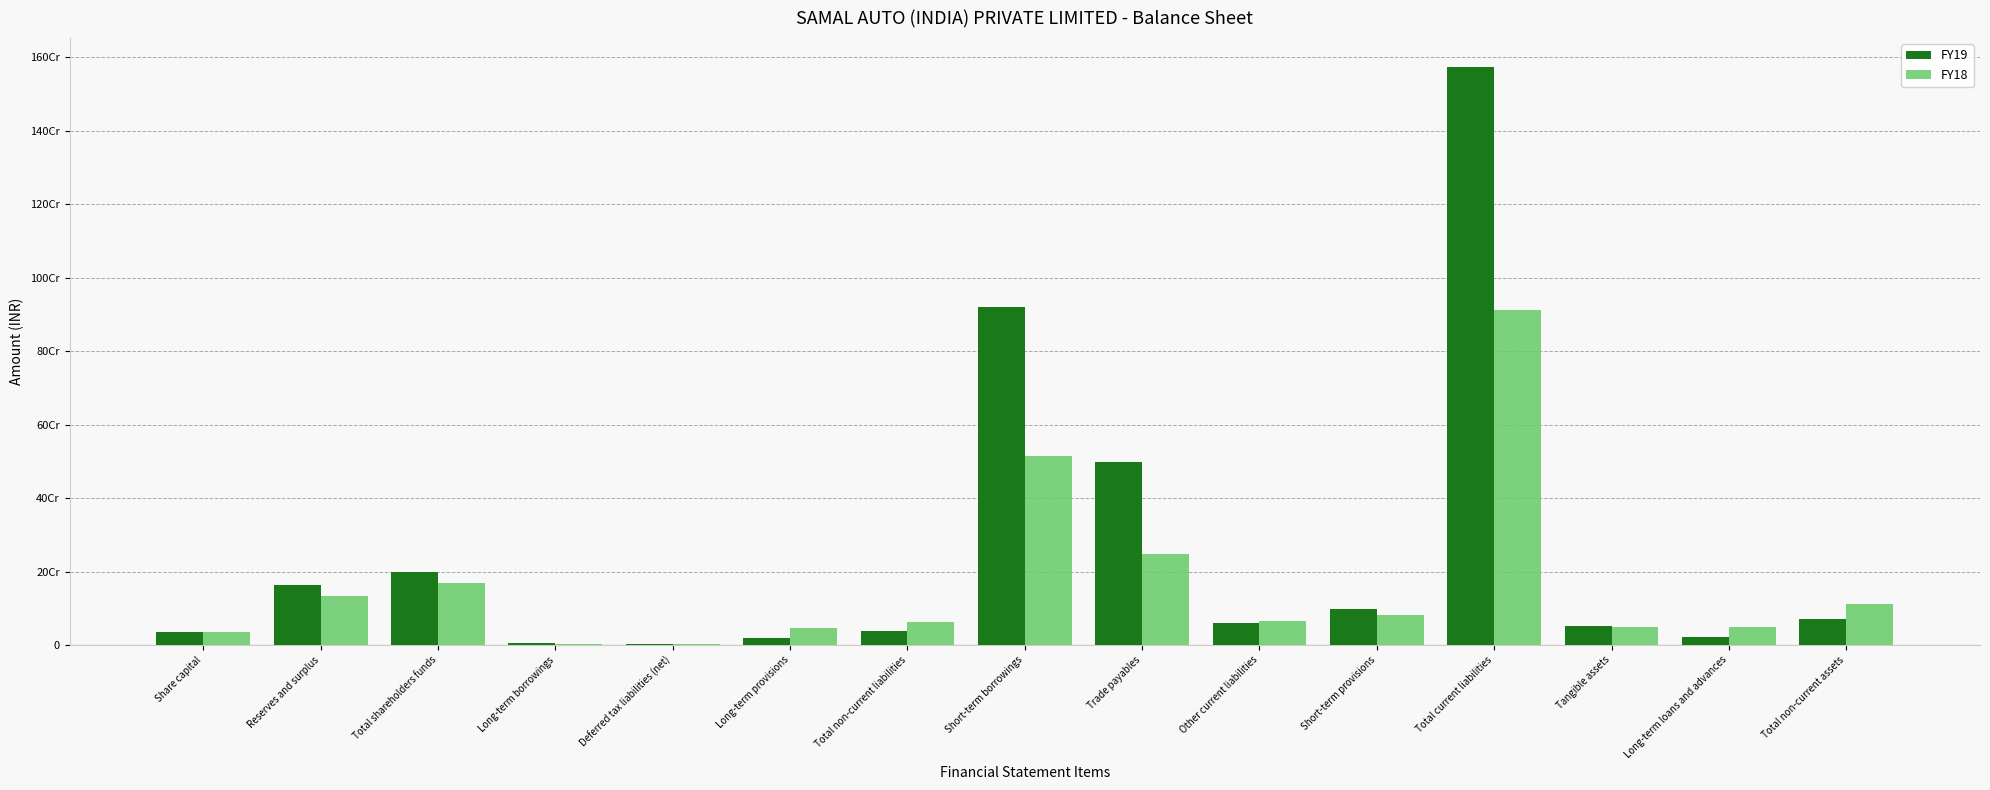

What is the average value of the FY18 series?

165683860